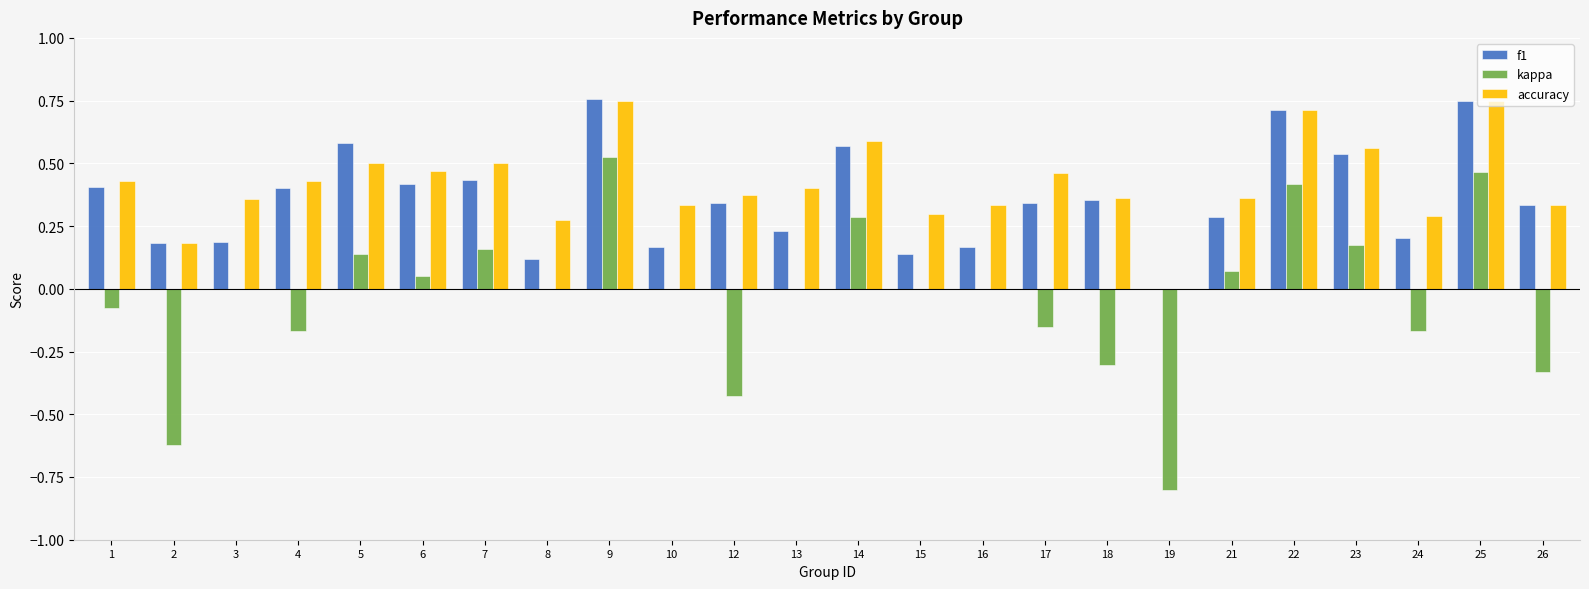

Where is f1 nearest to the value 0?

19